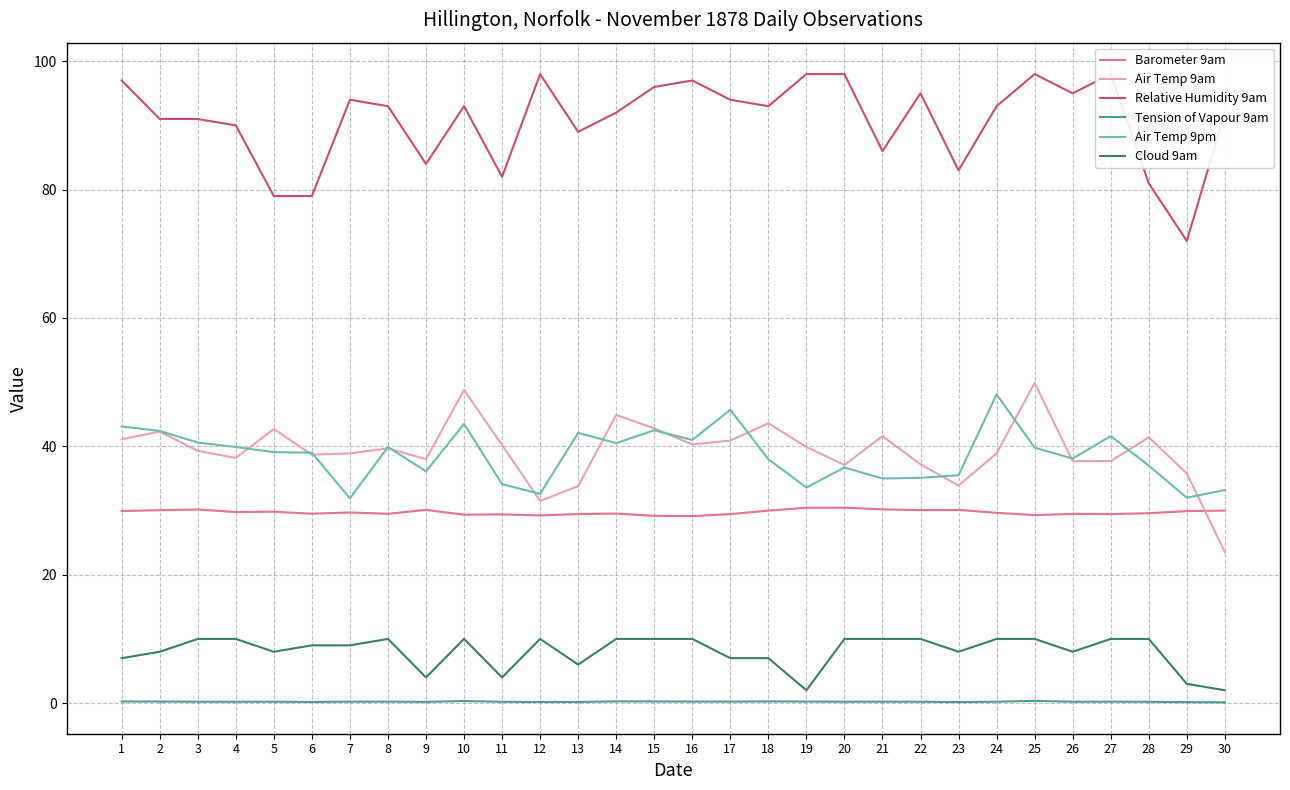

Where is the first local maximum for Tension of Vapour 9am?

5